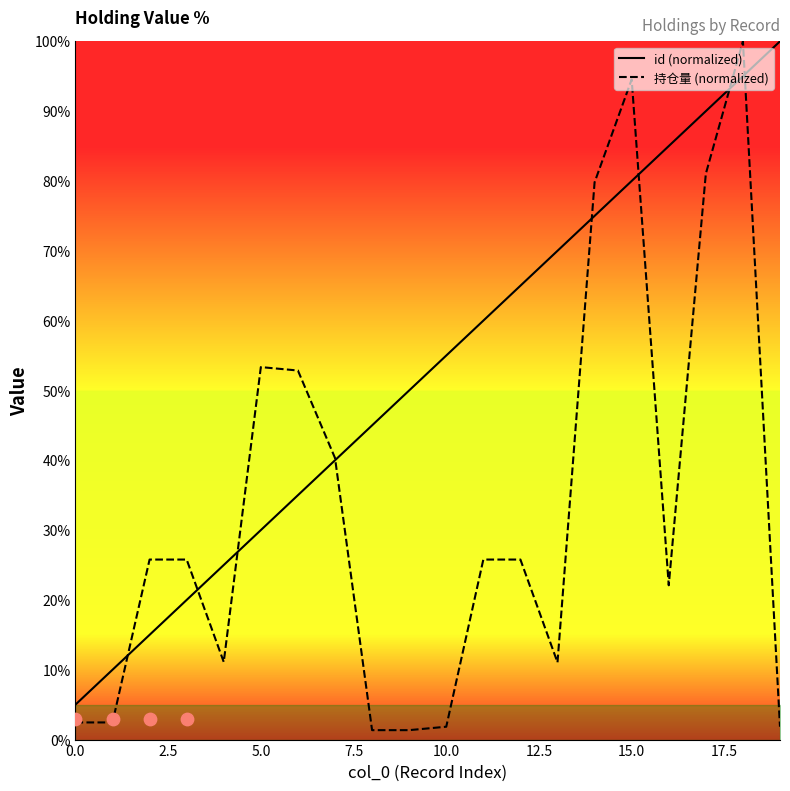

Which series reaches the minimum Y coordinate?

持仓量